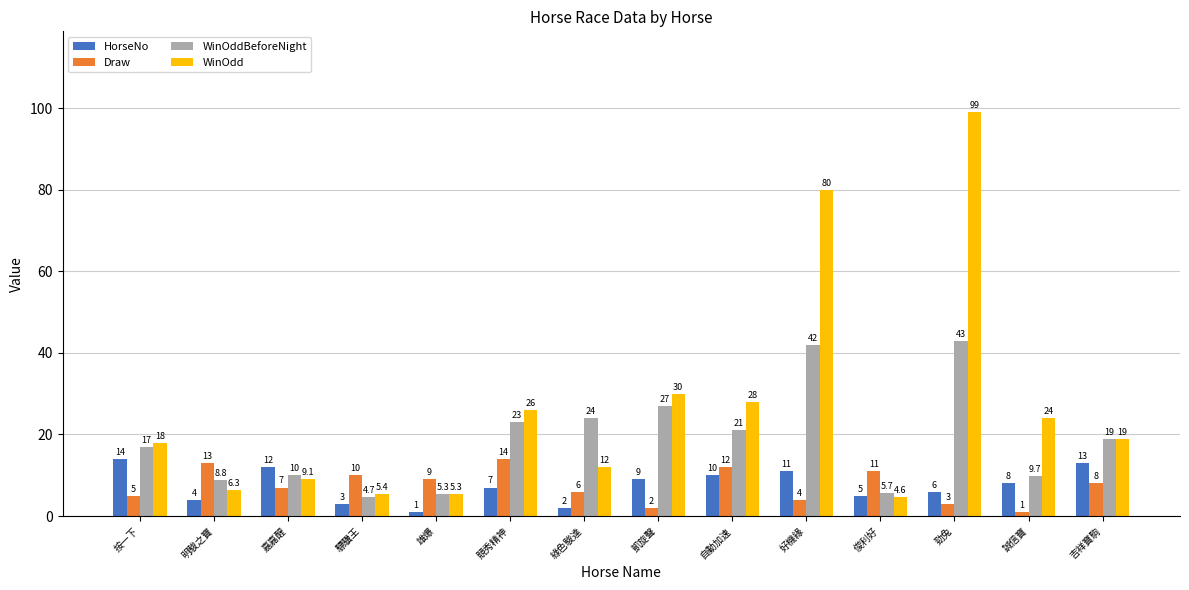

The value of Draw at 好機緣 is 4.0. True or false?

True